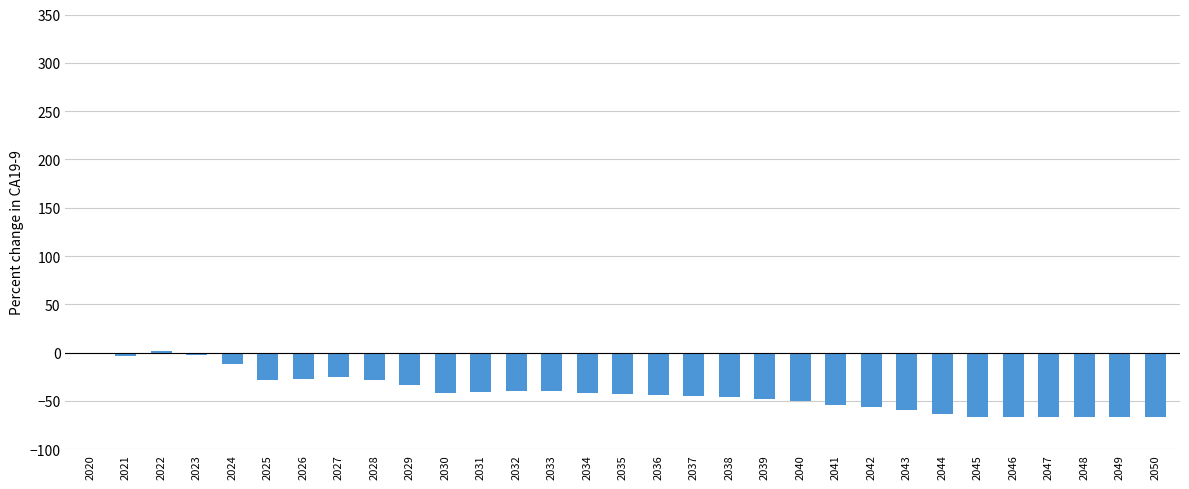

What is the change in value from 2025 to 2050?

-37.8